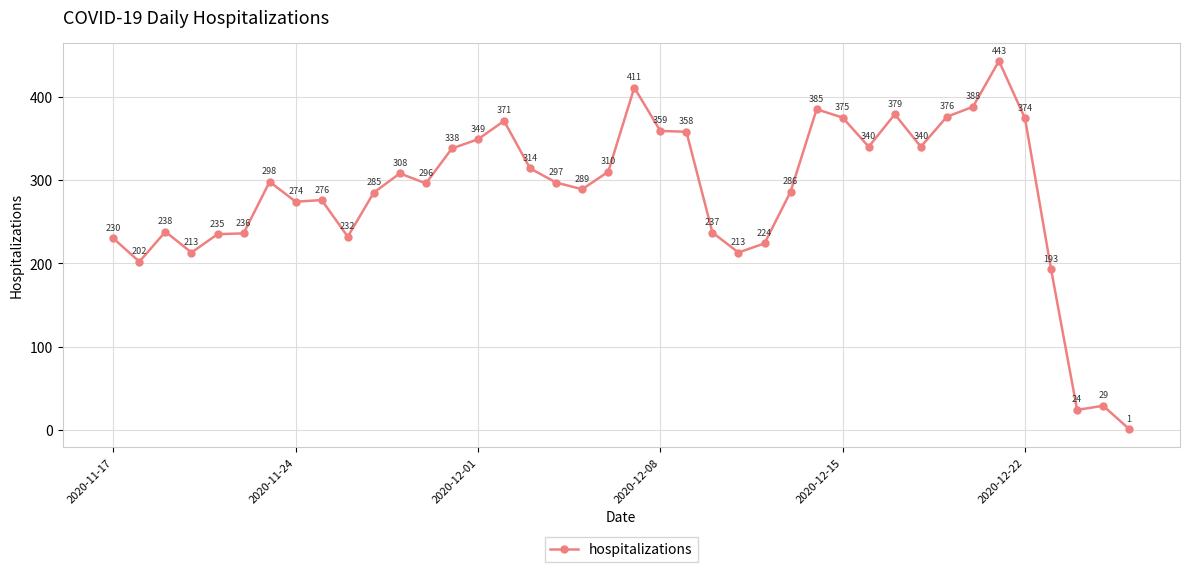

How many points are higher than both their immediate neighbors (excluding endpoints)?

10